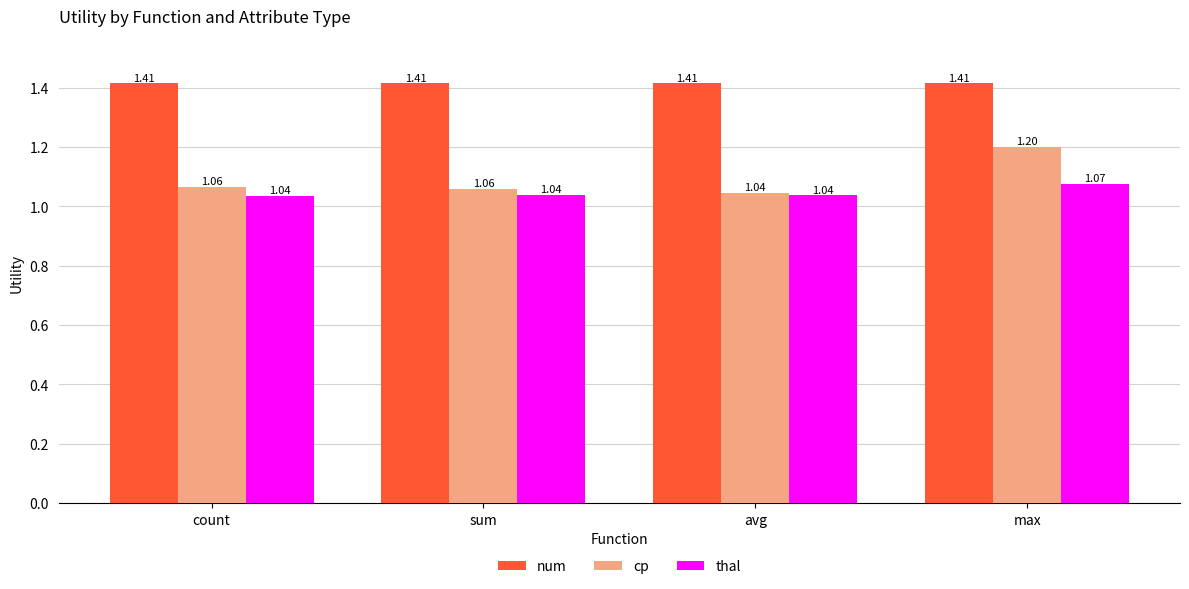

What is the sum of all thal values?

4.2